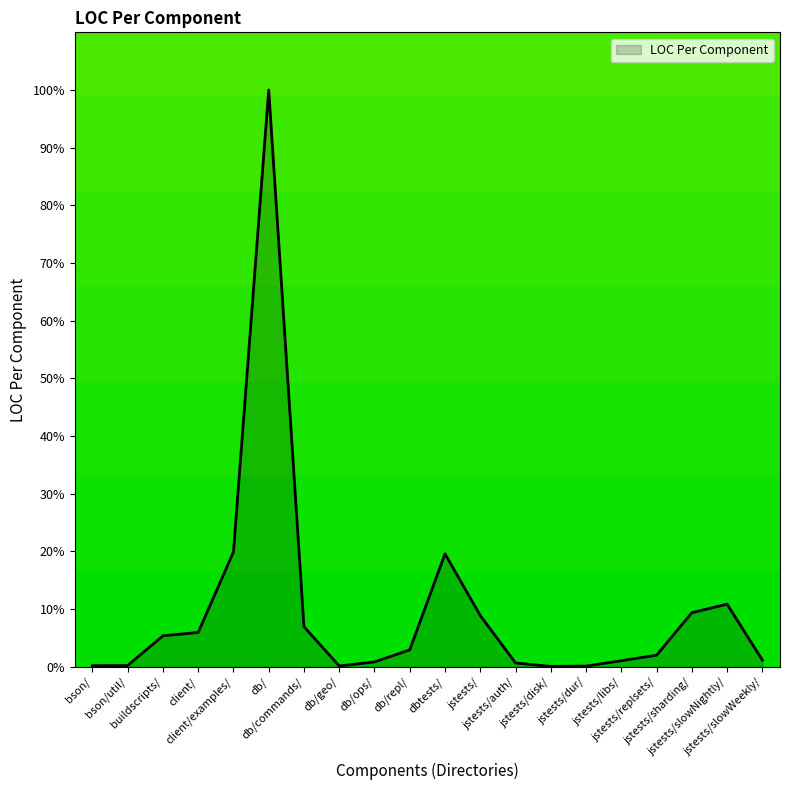

What is the difference between the second highest and second lowest values?

19.8